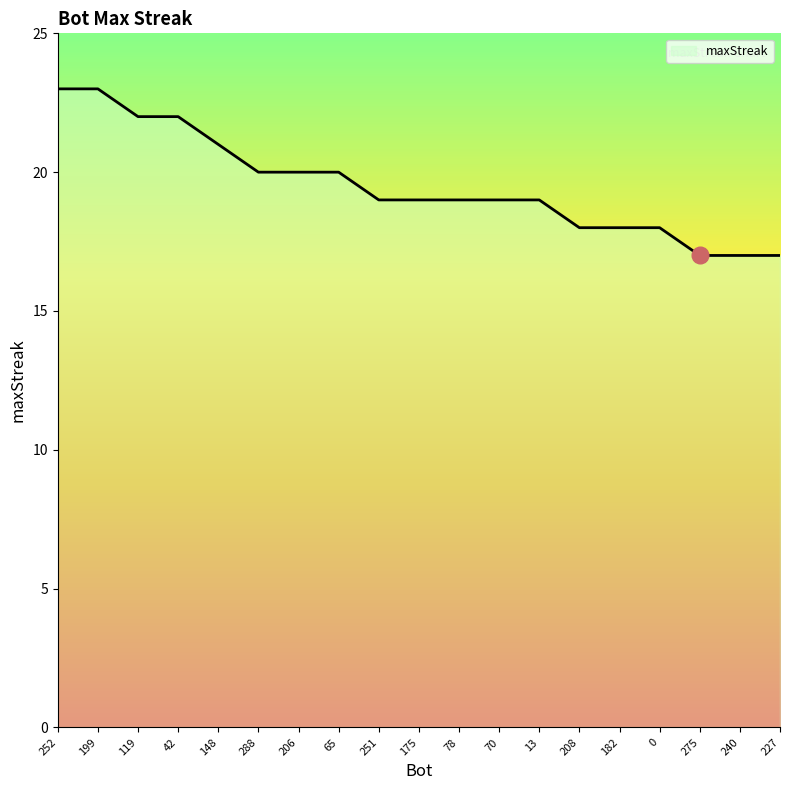

What value does the data have at 275?

17